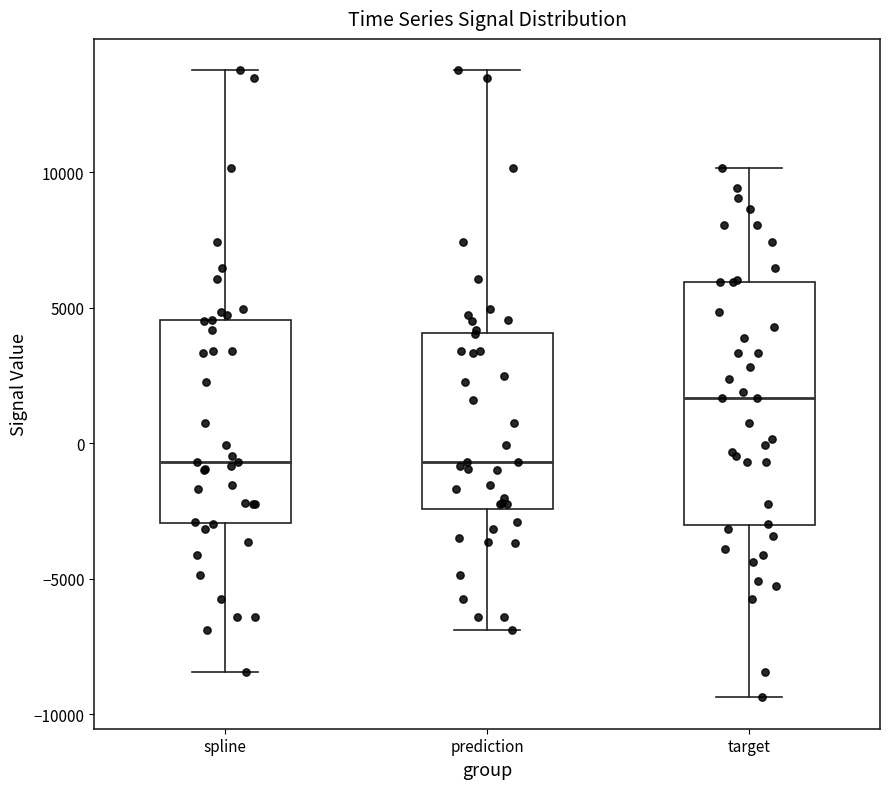

Which box is the tallest, from its lower edge to its upper edge?

target